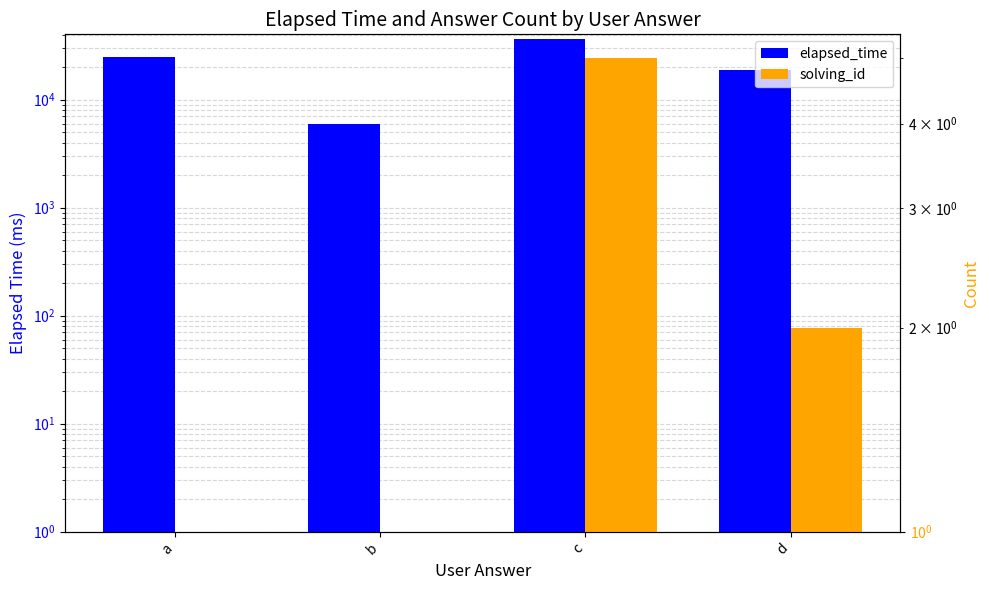

Rank the series by their average value, from highest to lowest.

elapsed_time, solving_id